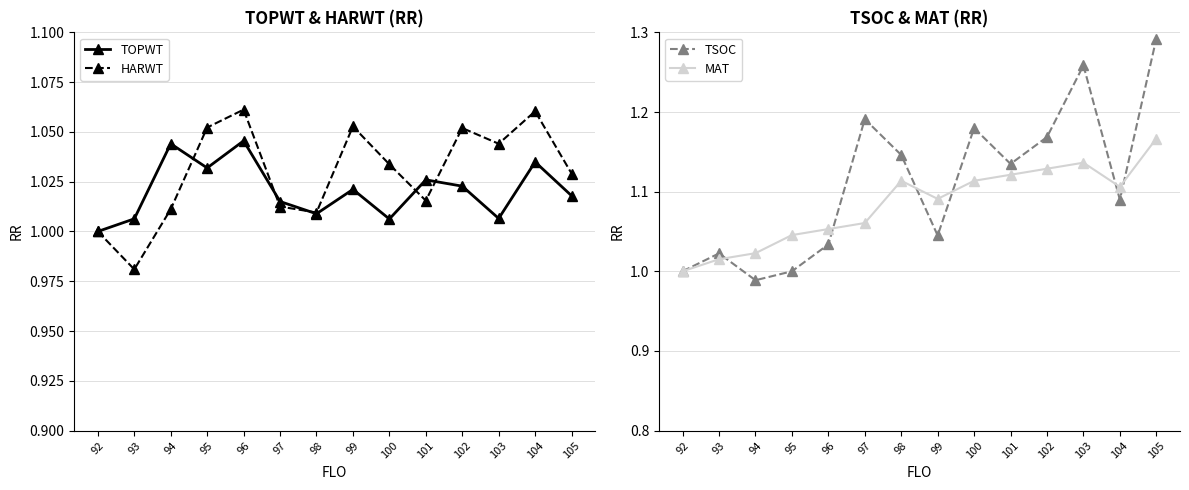

What is the value of the HARWT point at the 12th from the left?

1.0